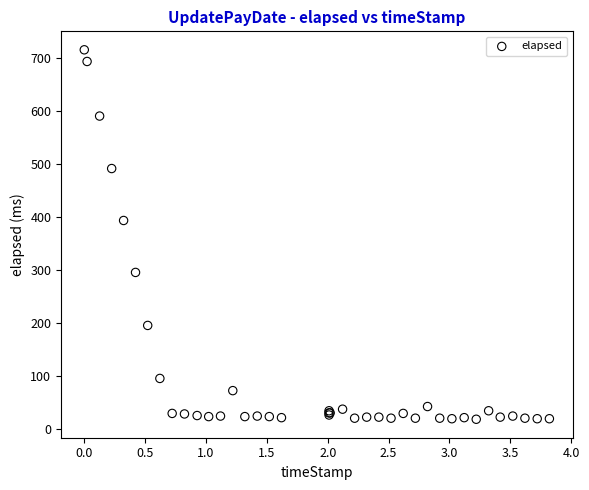

What Y value in the scatter plot is closest to 366?

393